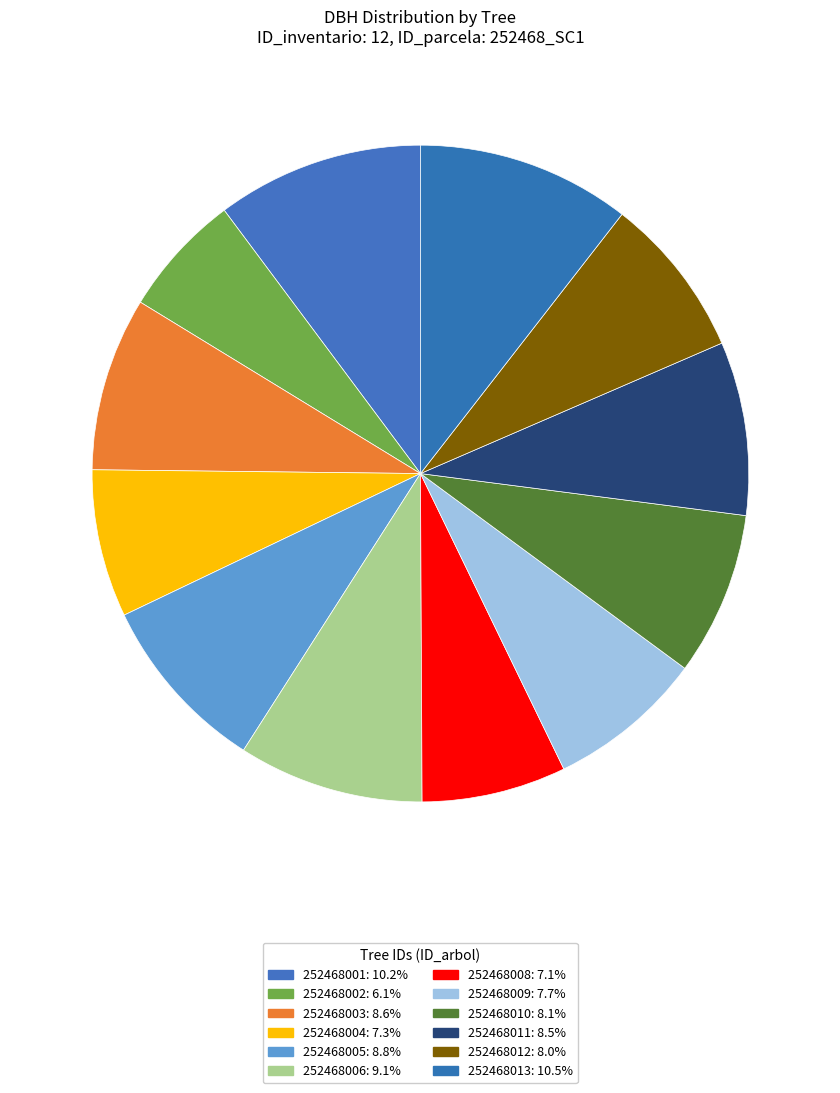

How many segments does this pie chart have?

12